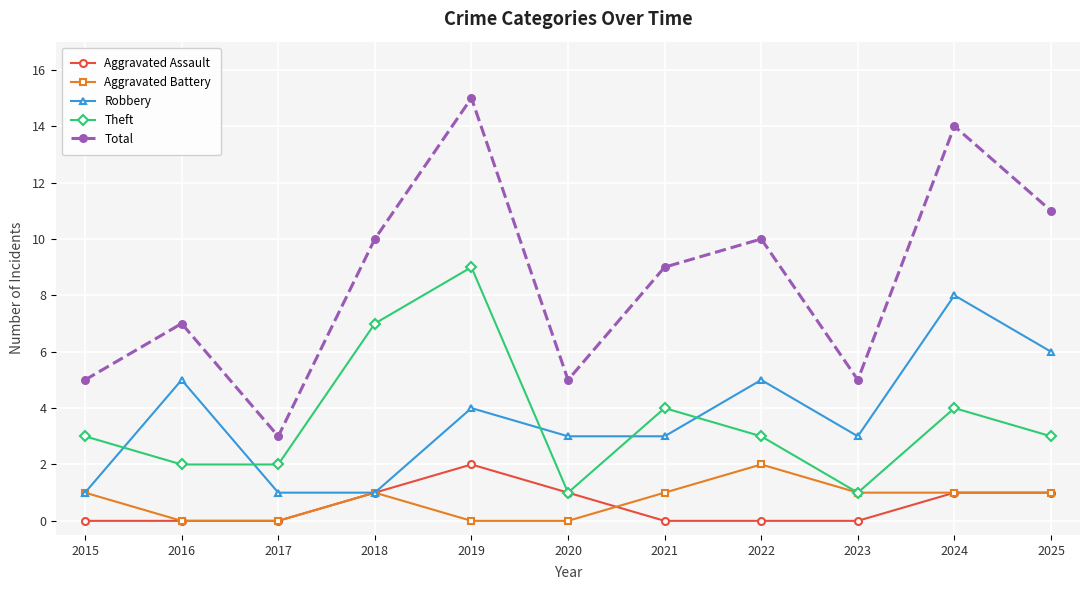

How many interior local peaks does the Robbery series have?

4